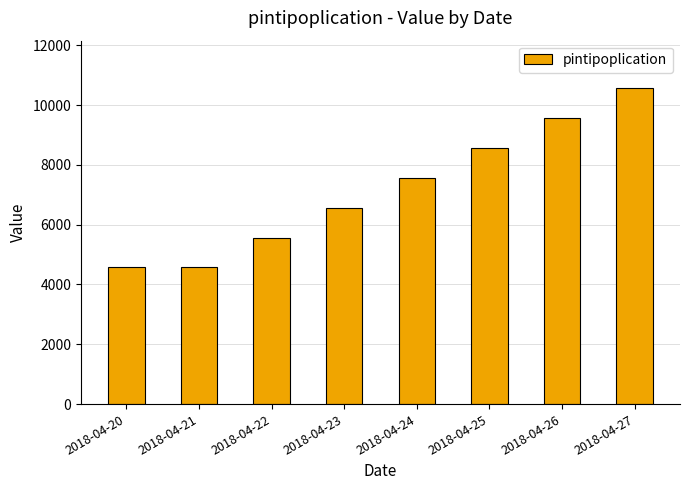

What is the change in value from 2018-04-22 to 2018-04-23?

+1000.0